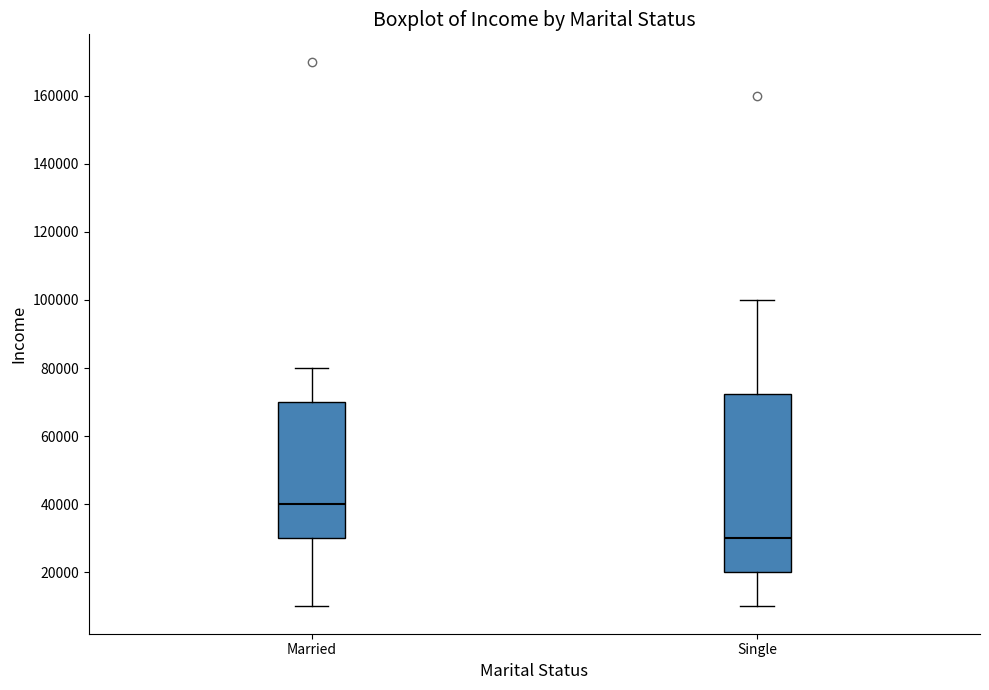

Which box is the tallest, from its lower edge to its upper edge?

Single